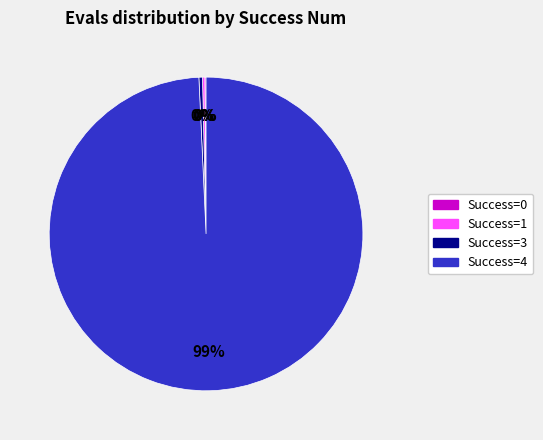

To the nearest percent, what is the average slice percentage?

25%